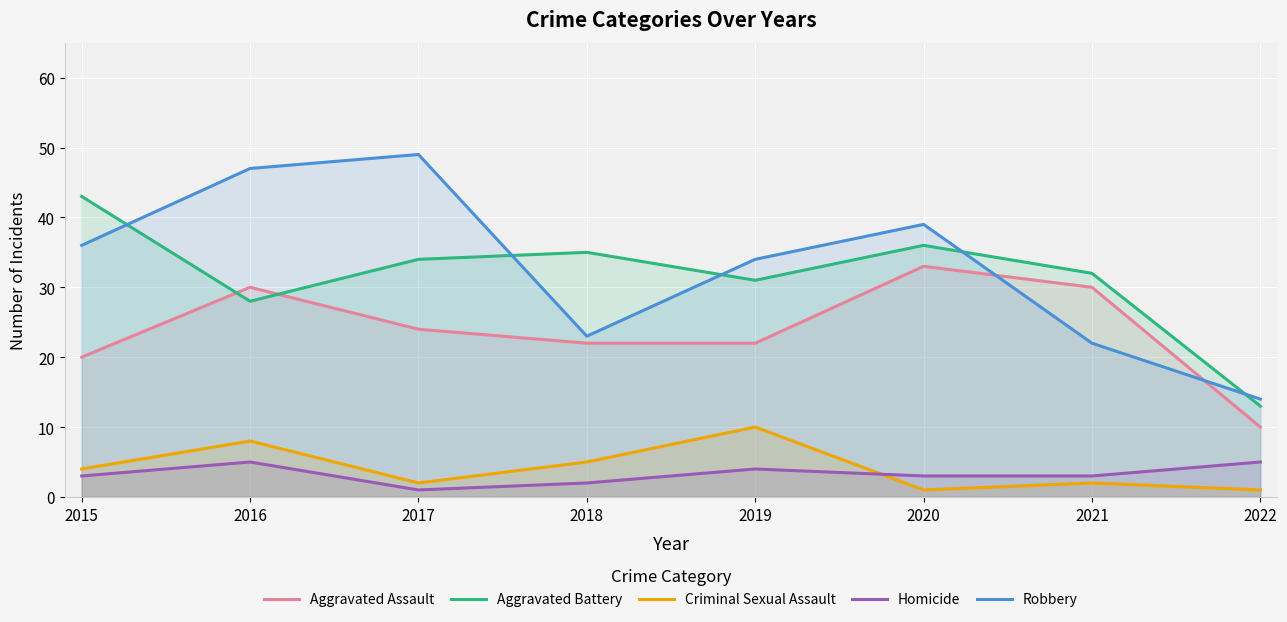

What is the greatest value displayed?

49